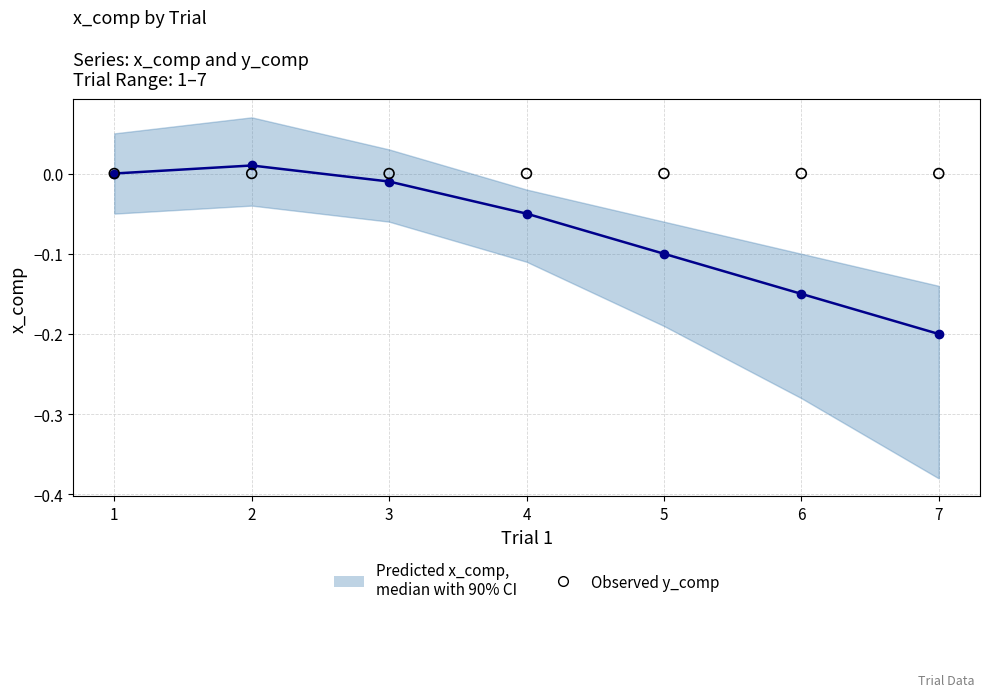

What are all the series names shown in the legend?

Predicted x_comp,
median with 90% CI, Observed y_comp